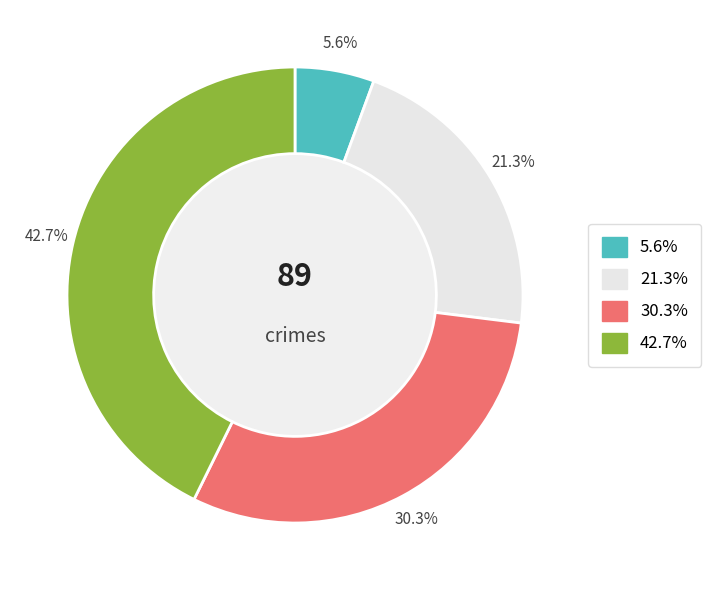

Is there a majority slice in this chart?

No